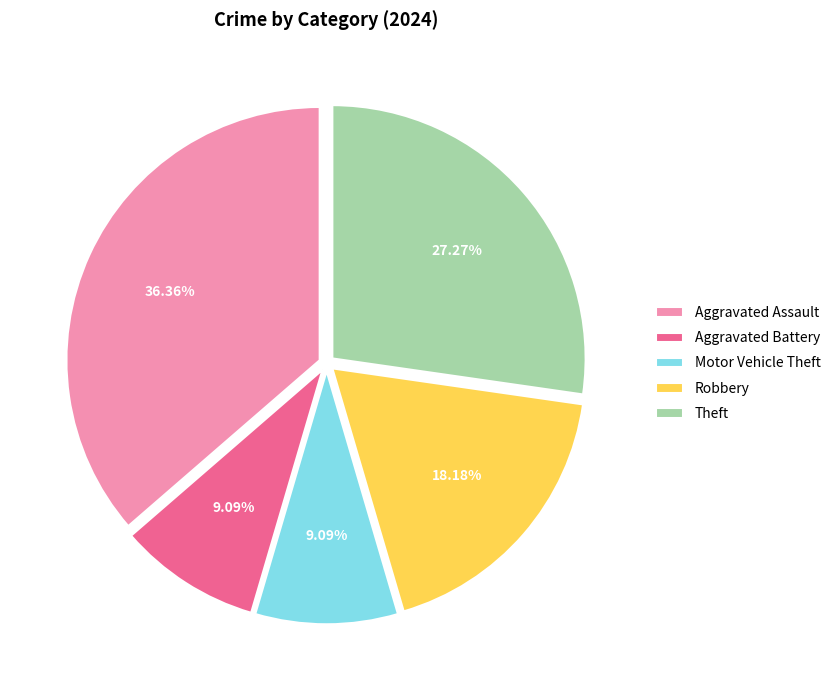

To the nearest percent, what portion does Aggravated Assault represent?

36%